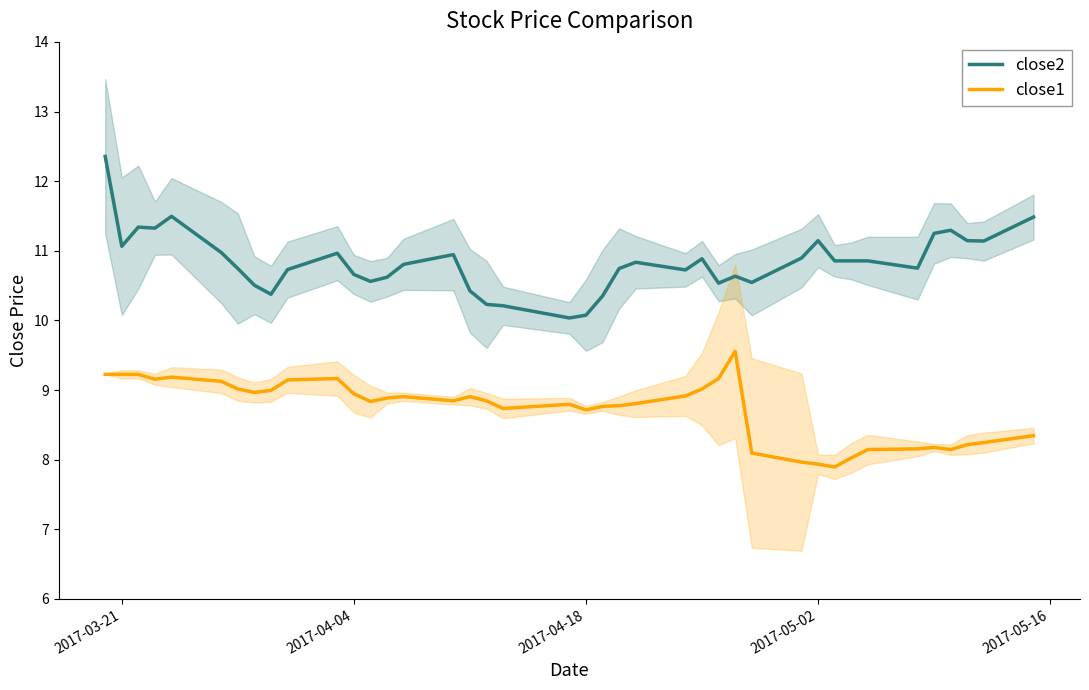

List the series in order of their peak value, highest first.

close2, close1